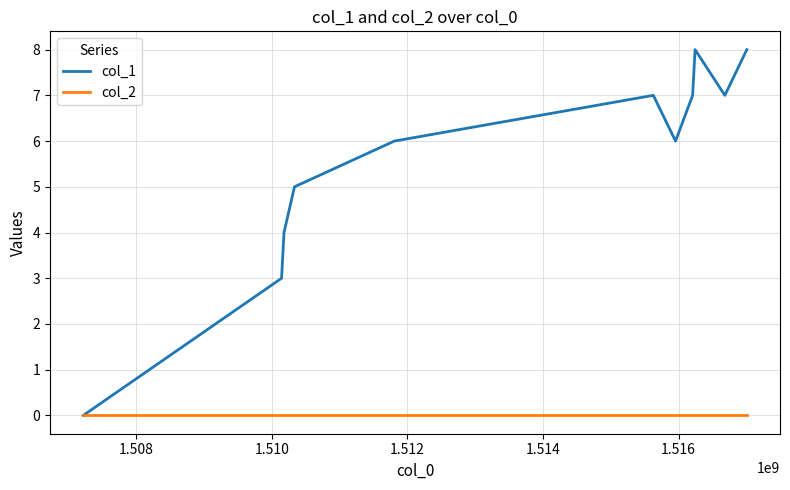

Which series has the largest total across all categories?

col_1